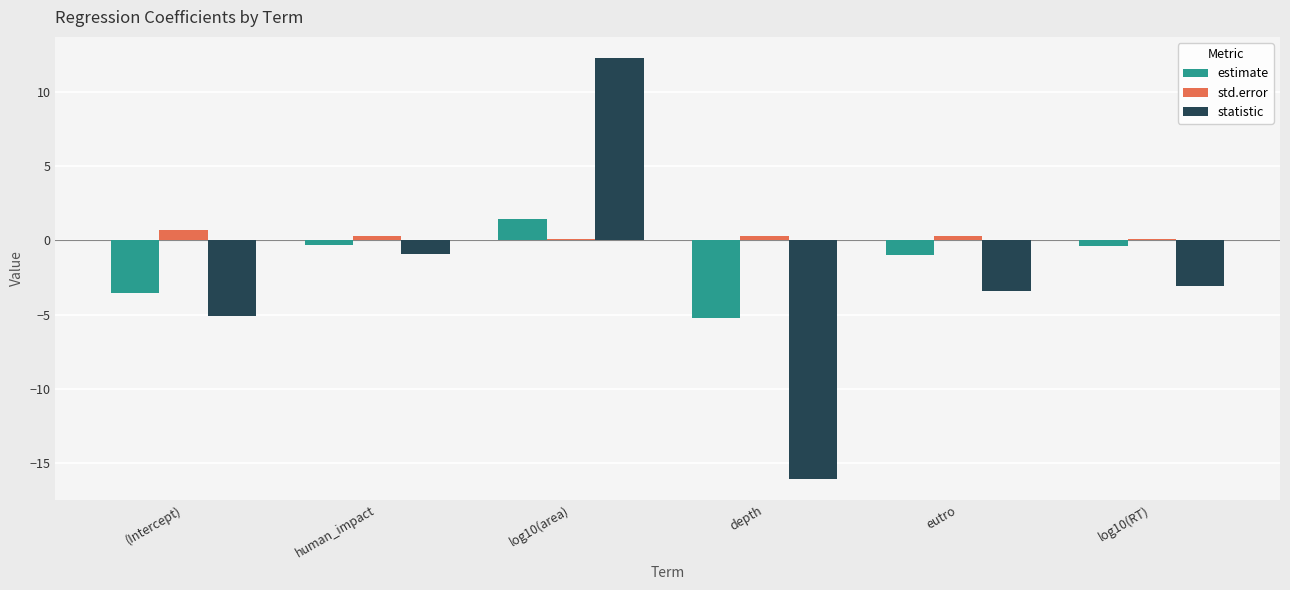

What is the maximum value for statistic?

12.3